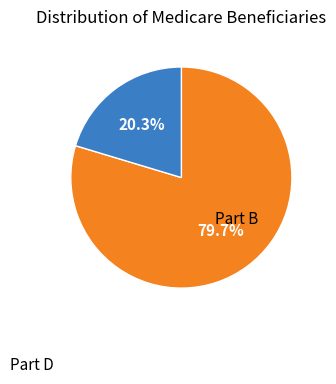

Does any single category account for the majority?

Yes